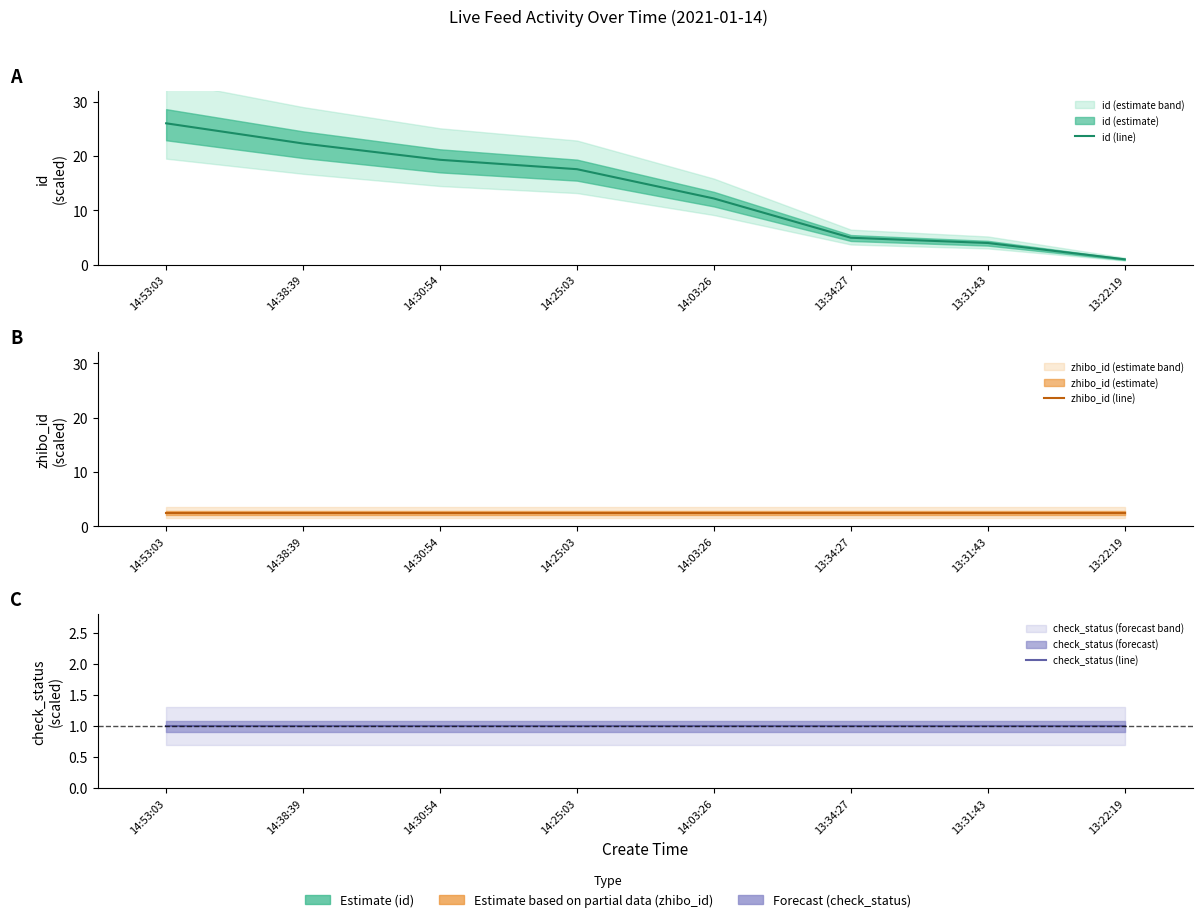

Read the check_status (line) value at 13:31:43.

1.0